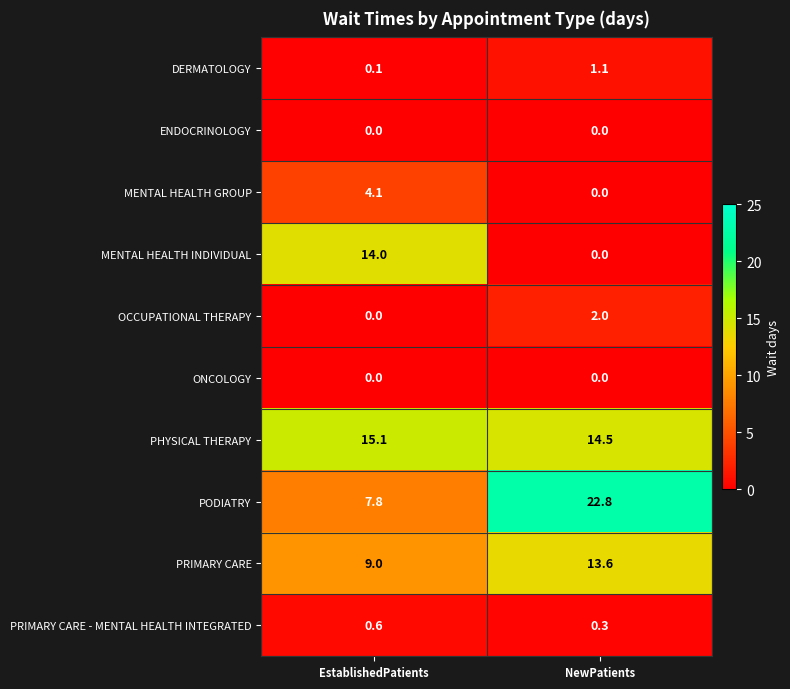

At which category is the sum across all series the highest?

NewPatients